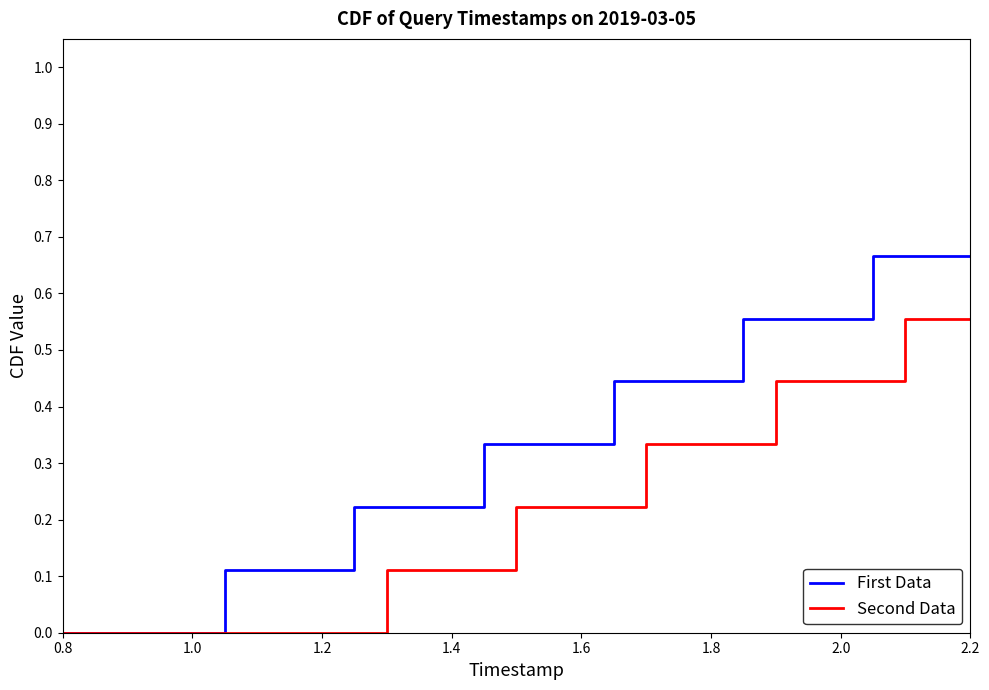

Count the First Data values in the range 0 to 1.

10